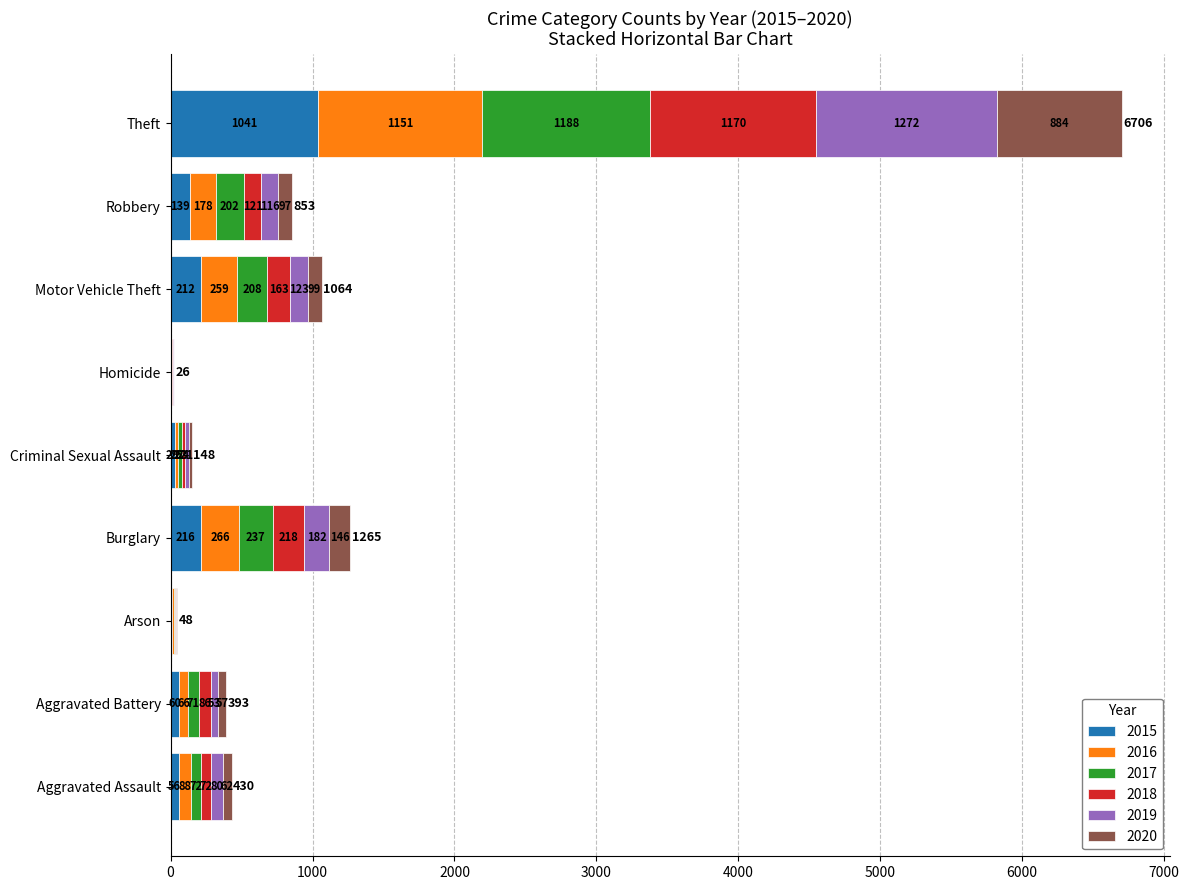

Is it true that 2015 equals 1041 at Theft?

True